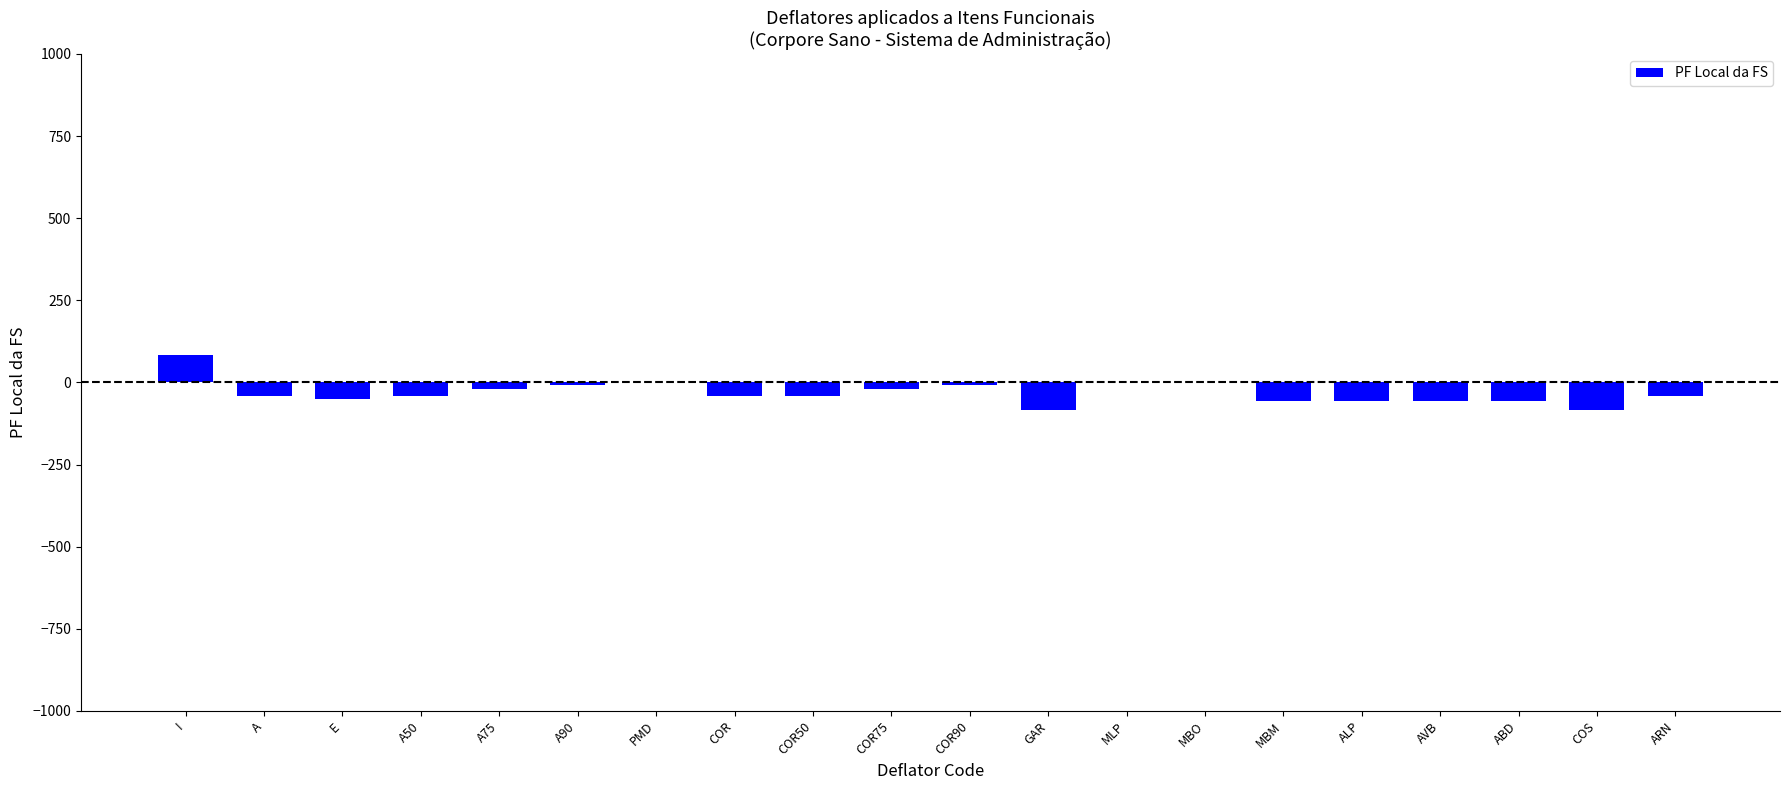

The value at COR is -42. True or false?

True